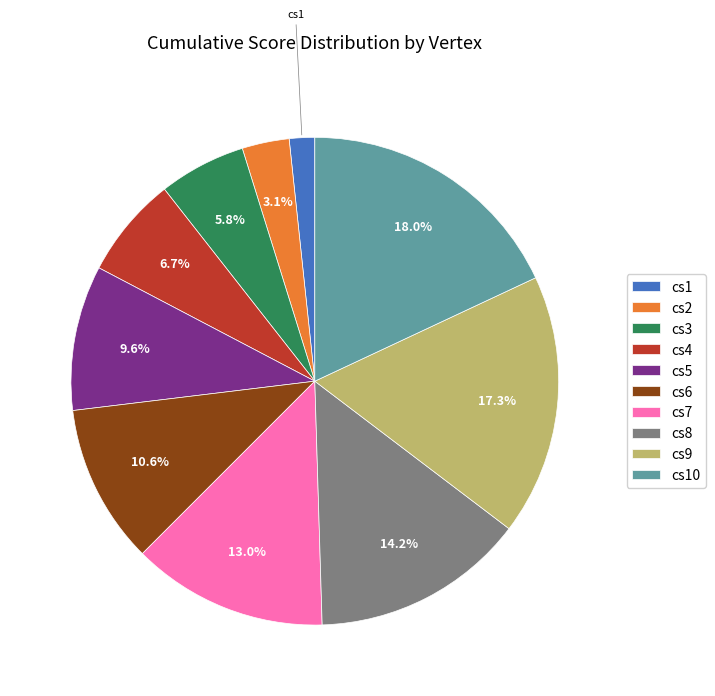

Approximately how many times larger is the value at cs9 compared to cs8?

1.2